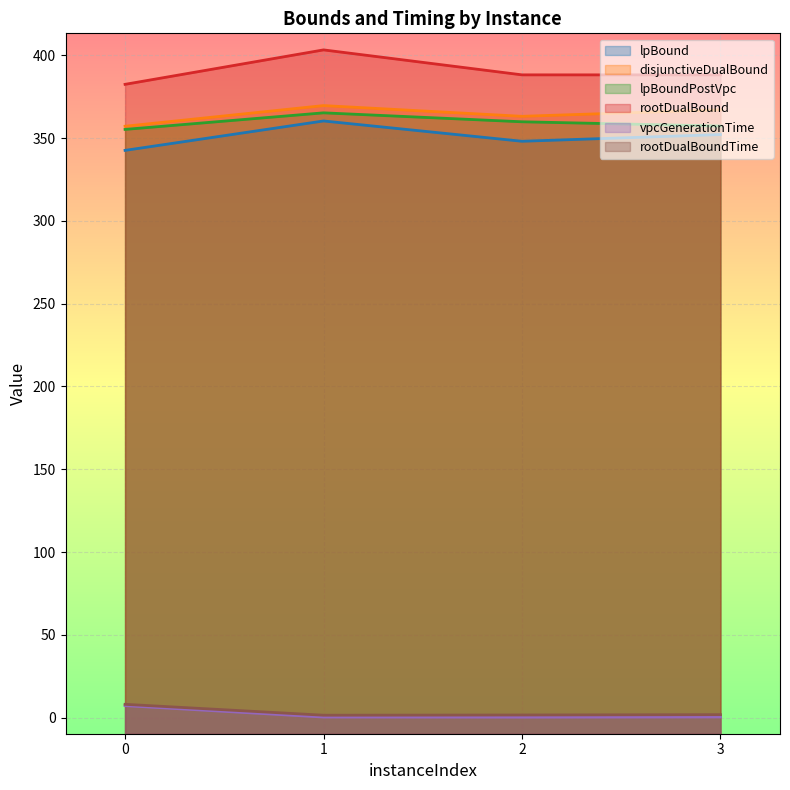

The lpBoundPostVpc series shows 355.2 at 0. True or false?

True